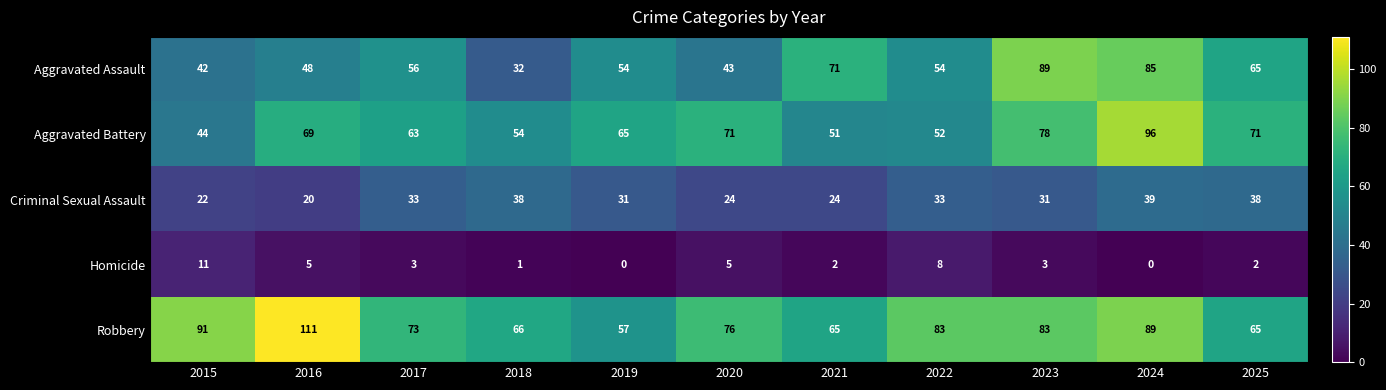

What is the total value across all series at 2025?

241